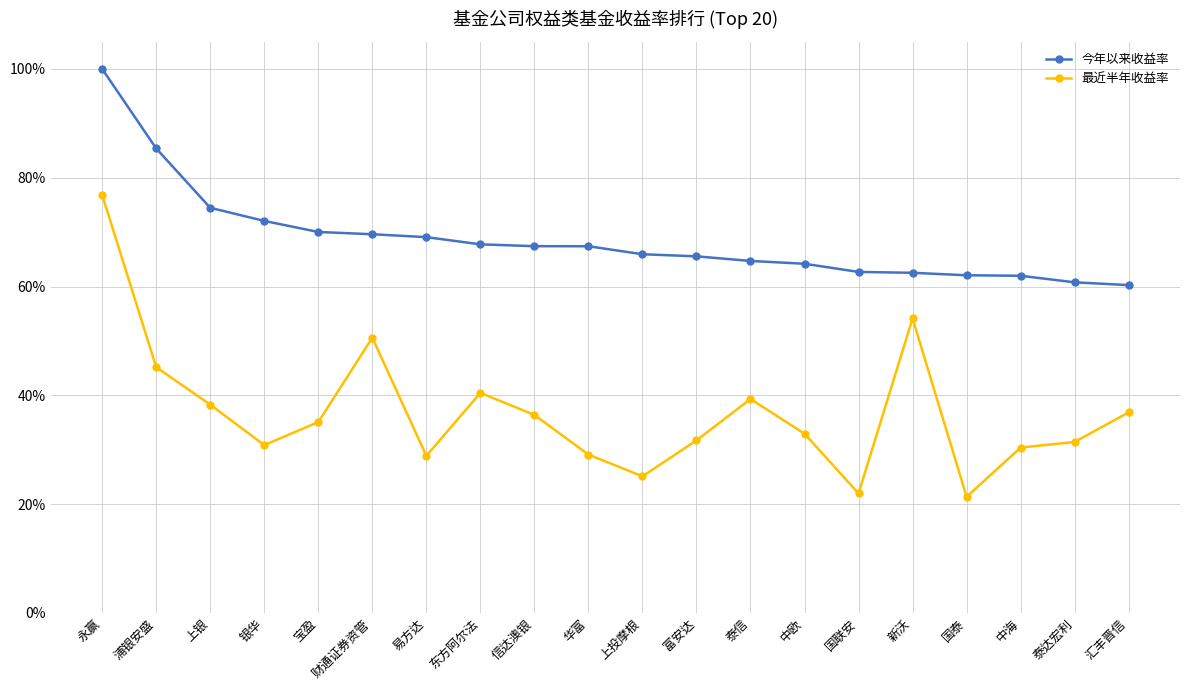

Does the chart display data point markers on the line(s)?

Yes